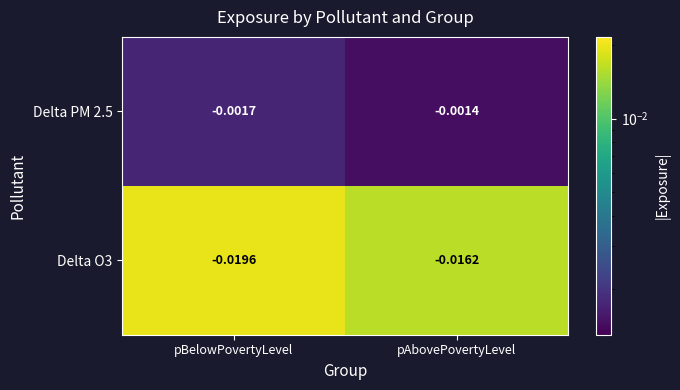

Which category has the highest value in the Delta PM 2.5 series?

pAbovePovertyLevel